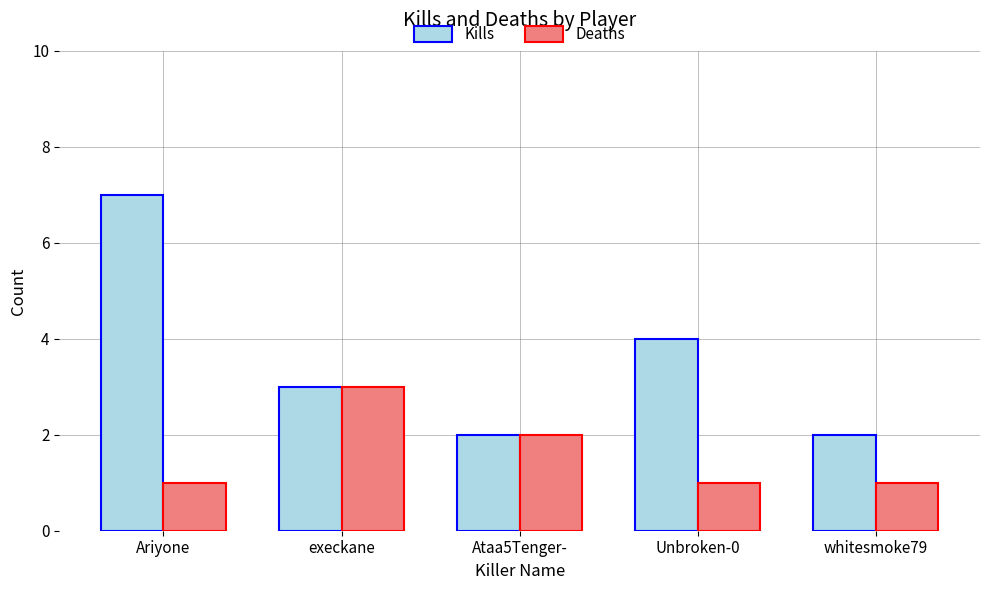

What position from the left is Ataa5Tenger-?

3